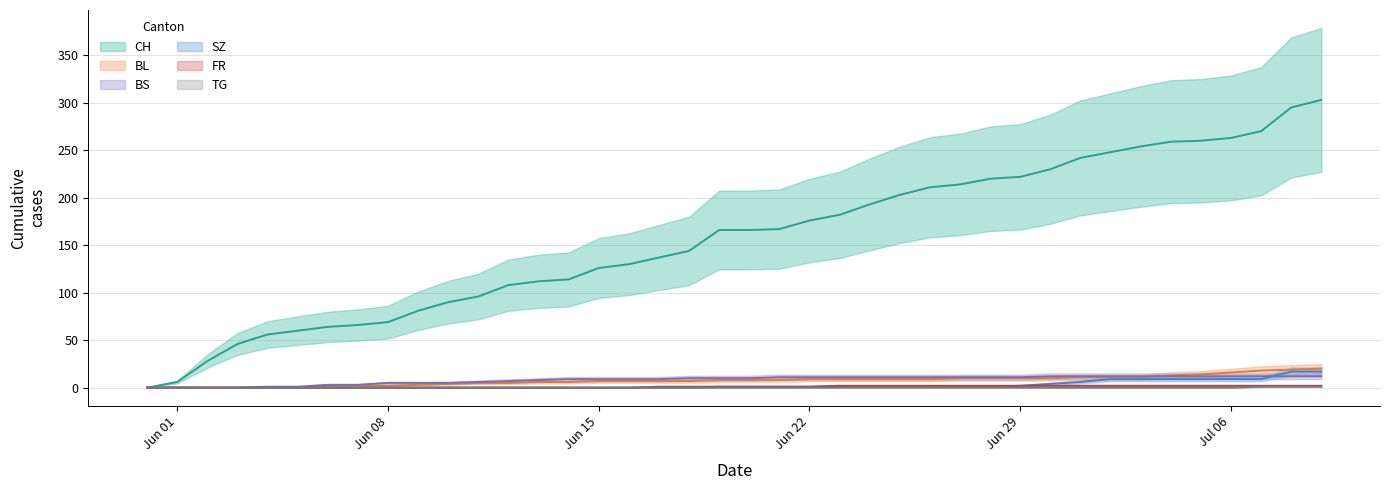

What is the difference between the second highest and minimum values in the TG series?

1